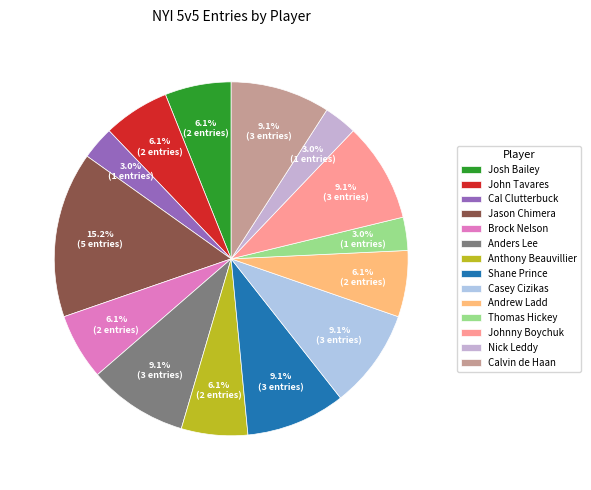

Does Cal Clutterbuck represent more than half of the total?

No